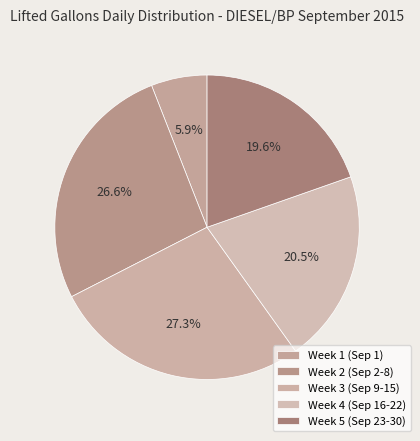

How many slices are in this pie chart?

5